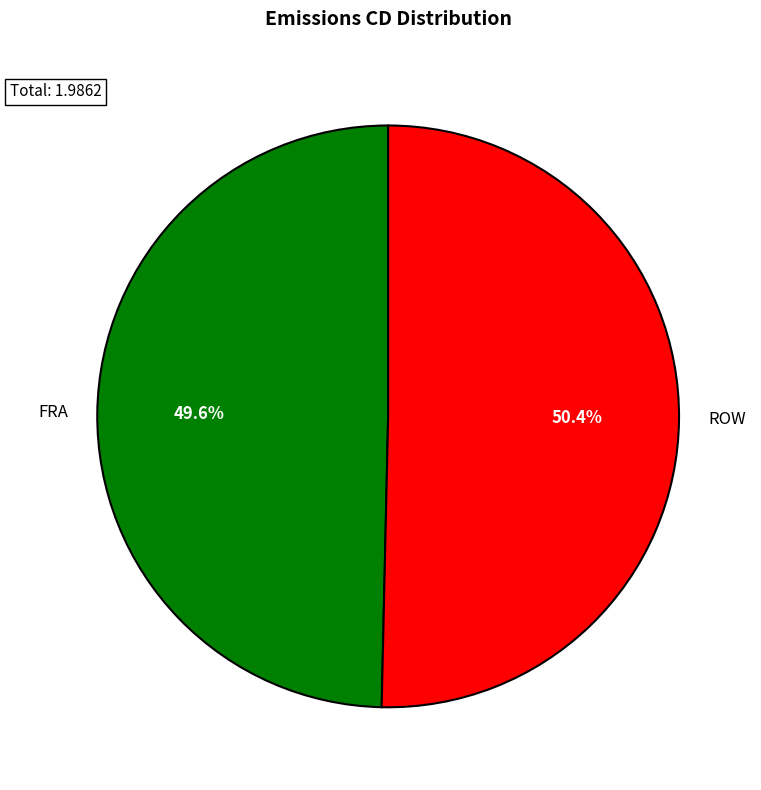

To the nearest percent, what portion does ROW represent?

50%